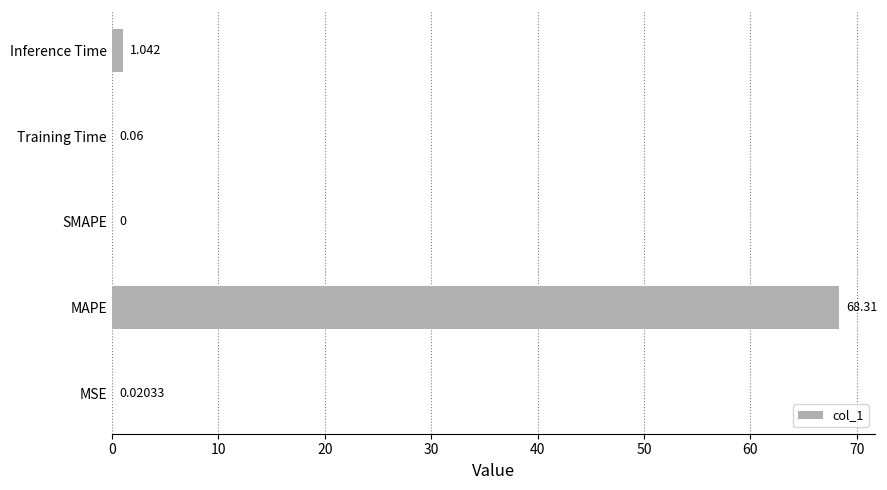

At which label is the value closest to 34?

Inference Time